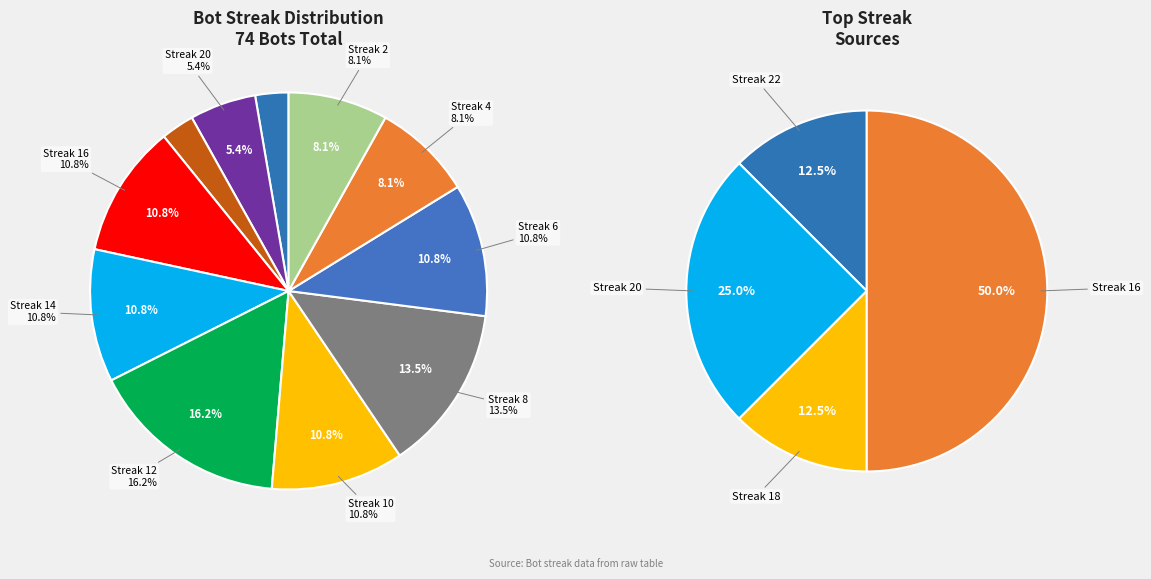

Which slice is the smallest?

22